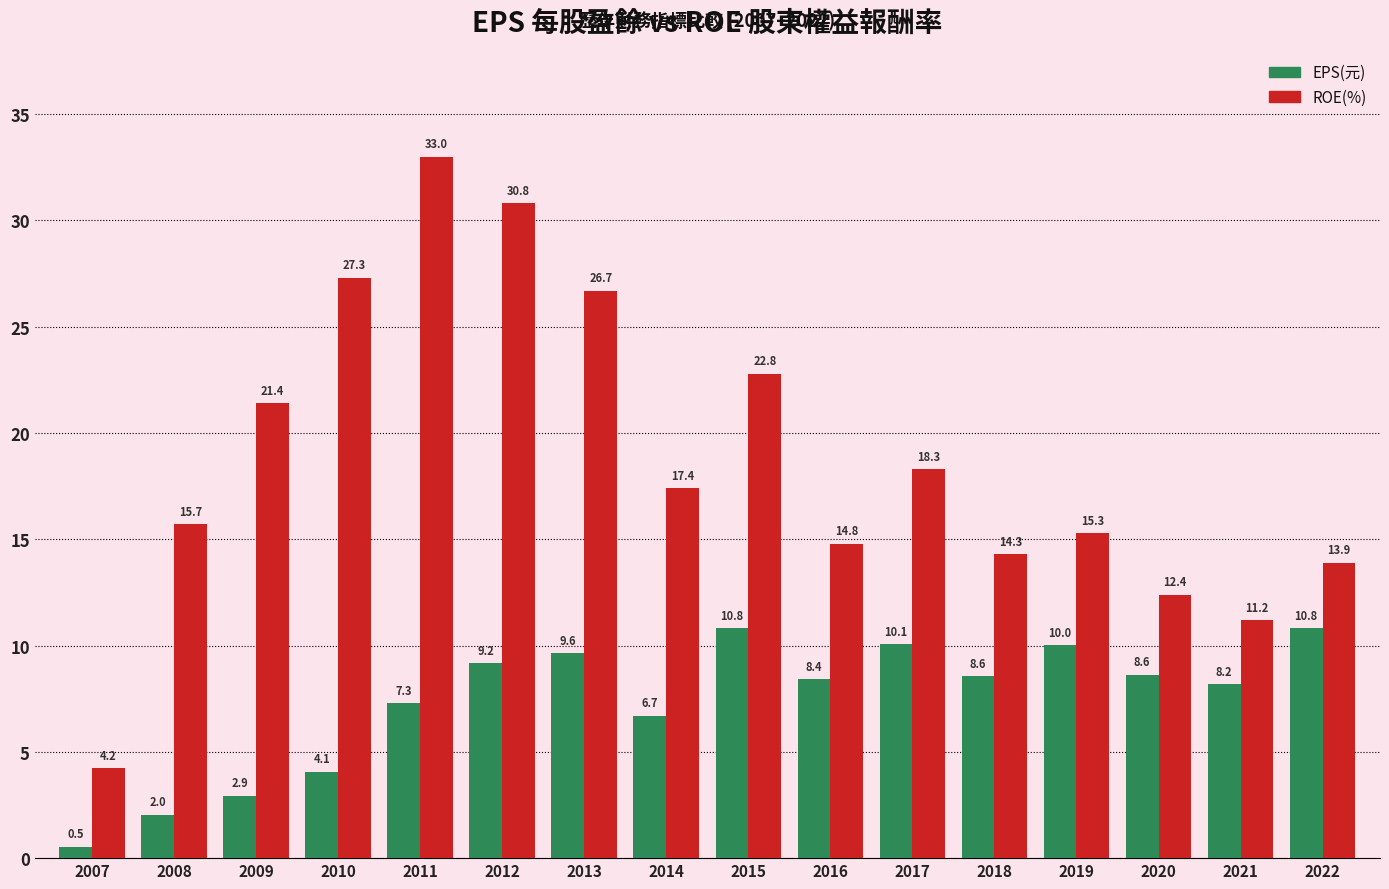

At which category does the chart reach its peak across all series?

2011